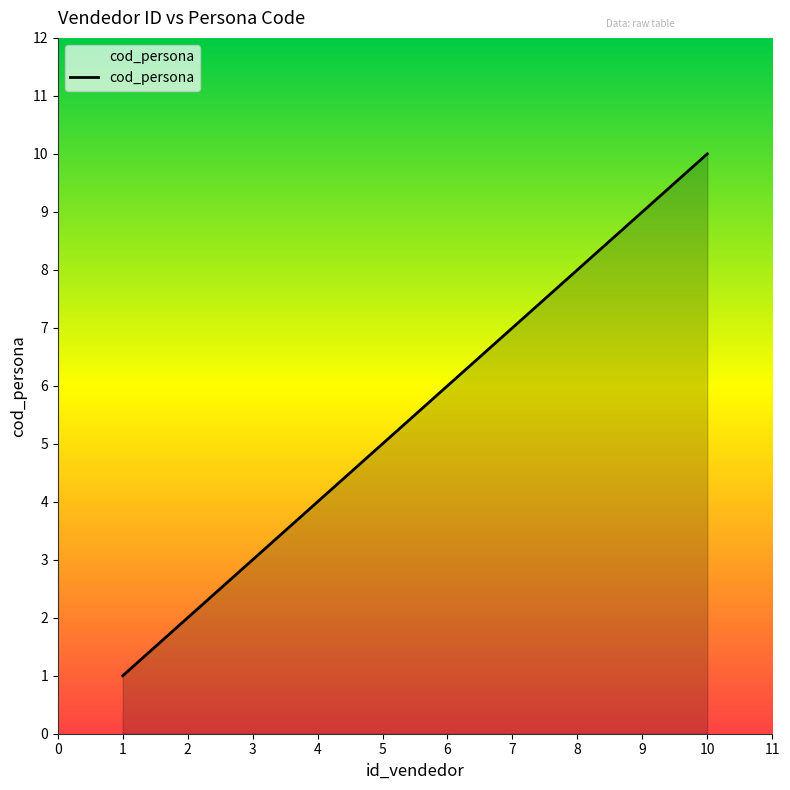

At which category does the chart reach its minimum across all series?

1